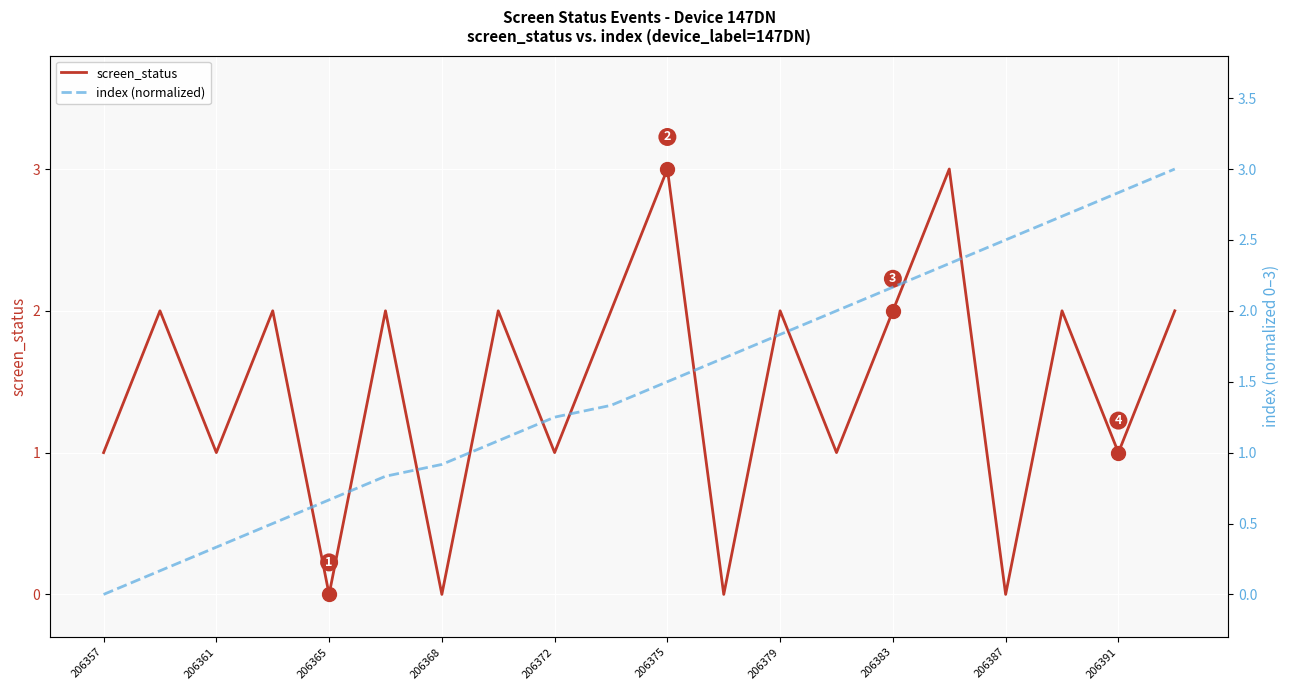

What is the total value across all series at 206357?

1.0